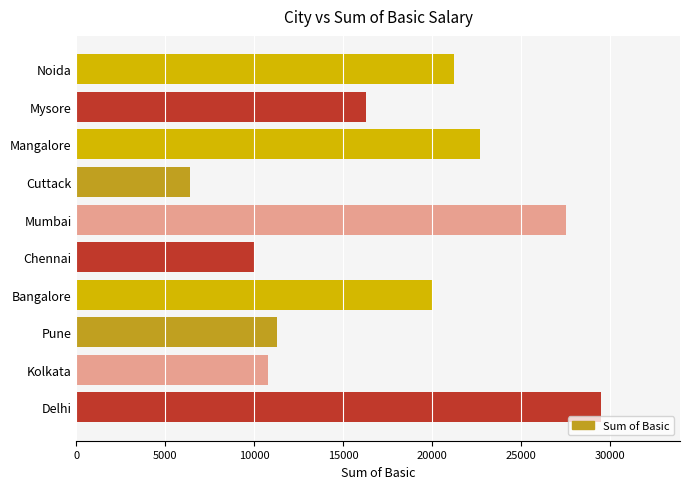

What is the ratio of the value at Chennai to the value at Kolkata?

0.9